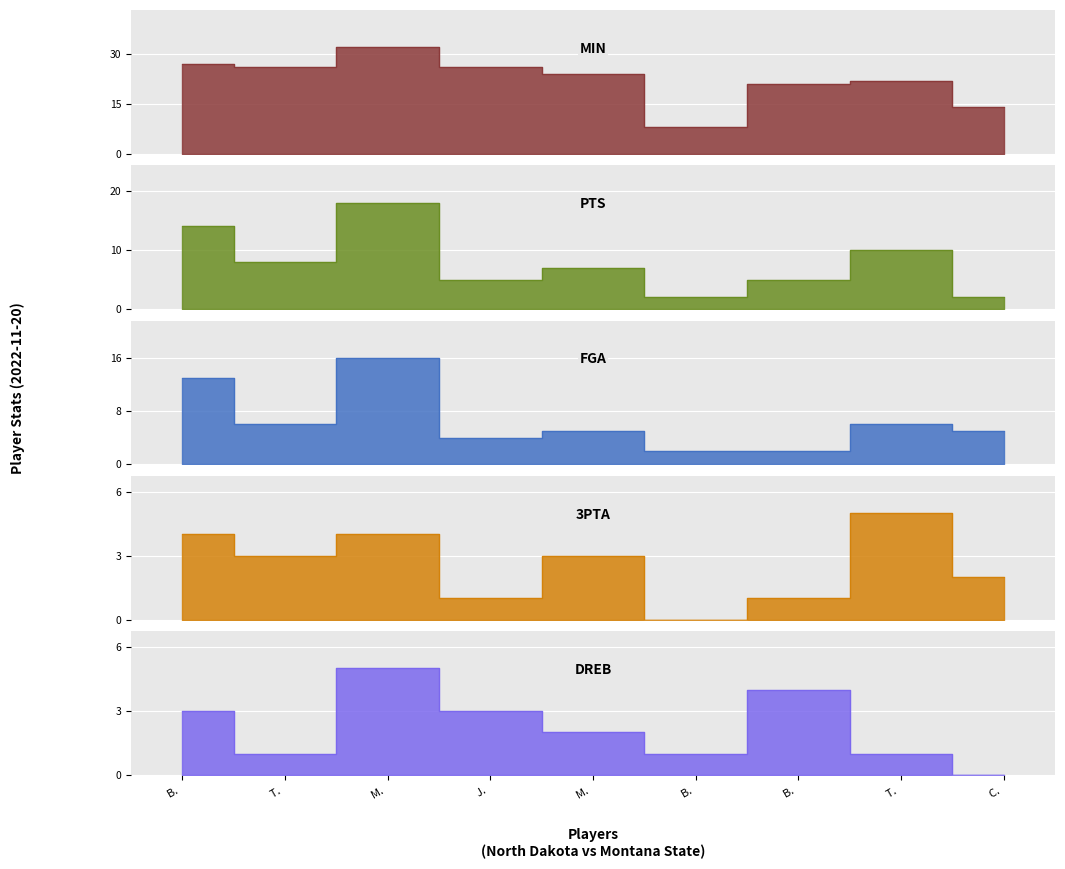

What is the sum of all PTS values?

71